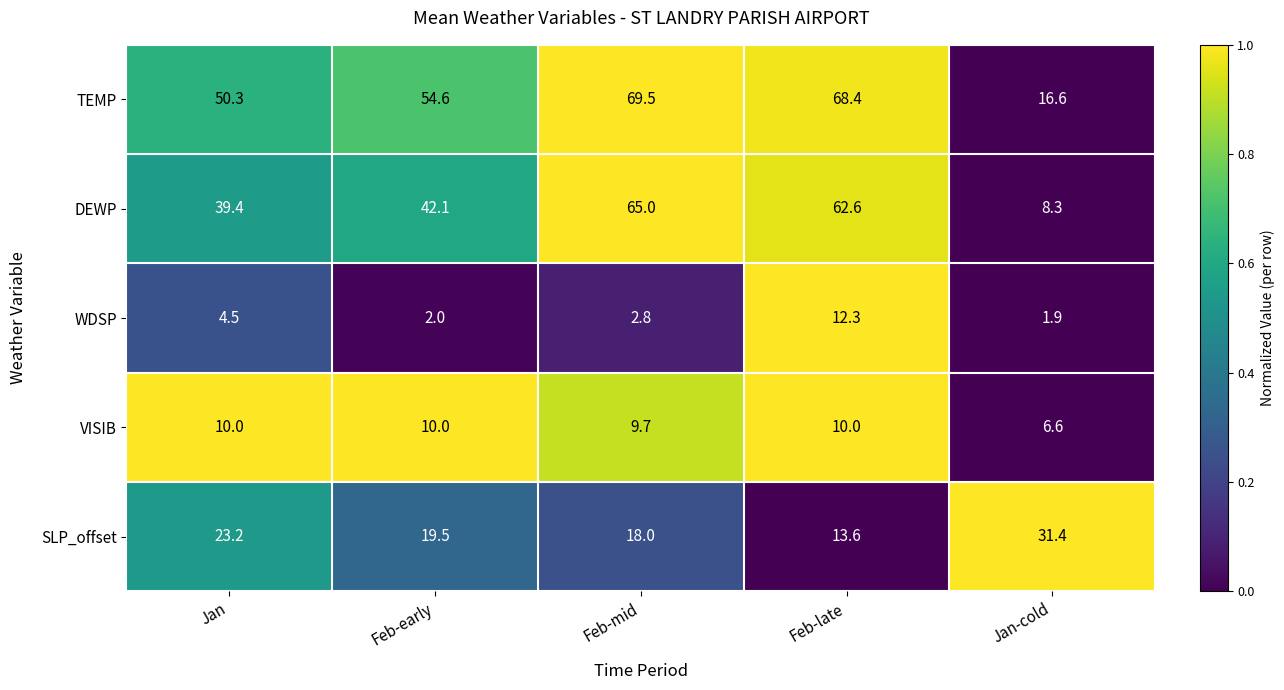

How many series are shown in this chart?

5